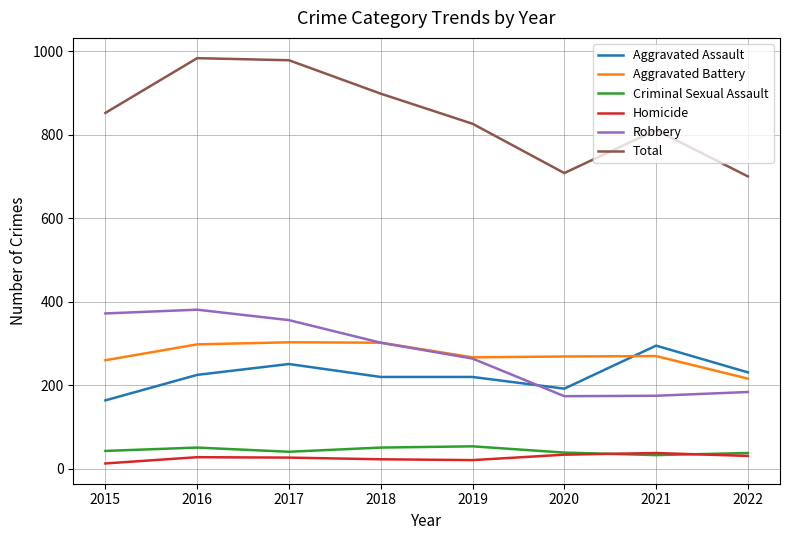

At which category does Criminal Sexual Assault reach its first local valley?

2017